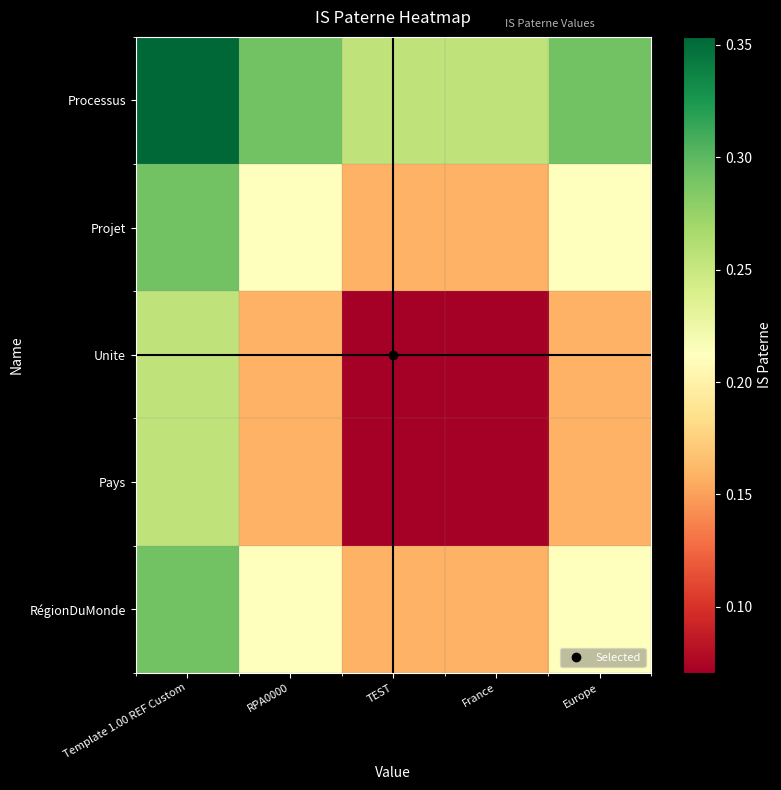

Rank the series at TEST from highest to lowest value.

Processus, Projet, RégionDuMonde, Unite, Pays